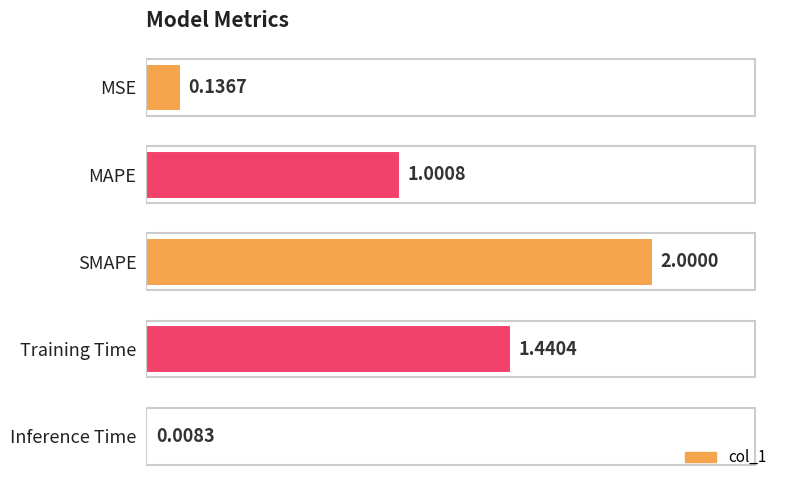

What is the label of the 1st bar from the top?

MSE